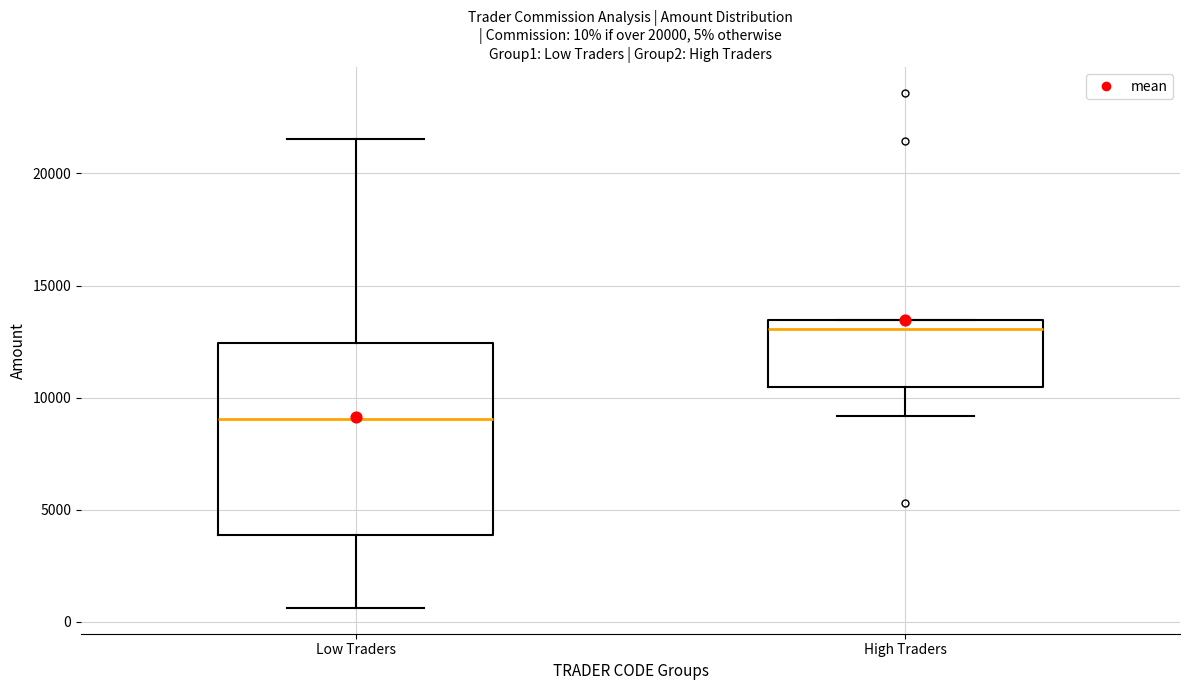

Comparing the boxes themselves (not the whiskers), which one is the tallest?

Low Traders